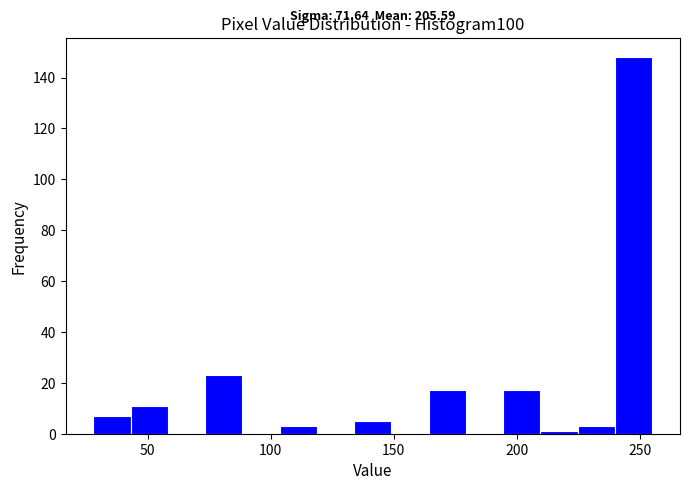

Around what value on the x-axis is the tallest bar? Give the approximate position of its centre, as read against the axis.

245